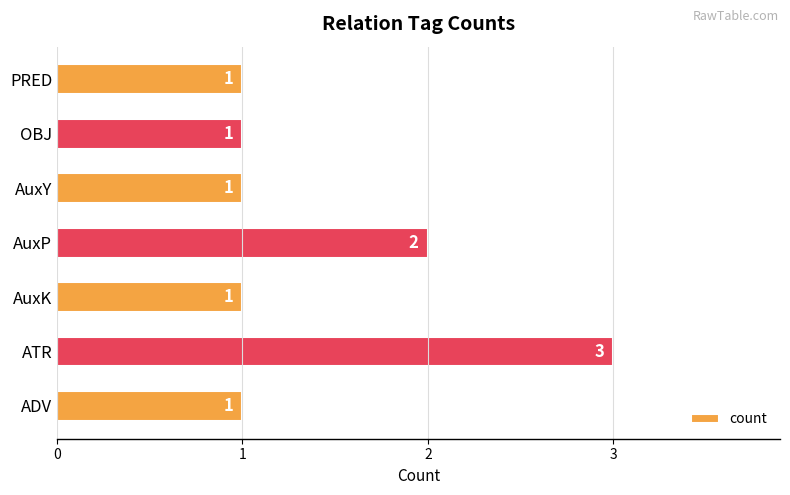

Reading bottom to top, what are all the values shown in this chart?

1	3	1	2	1	1	1